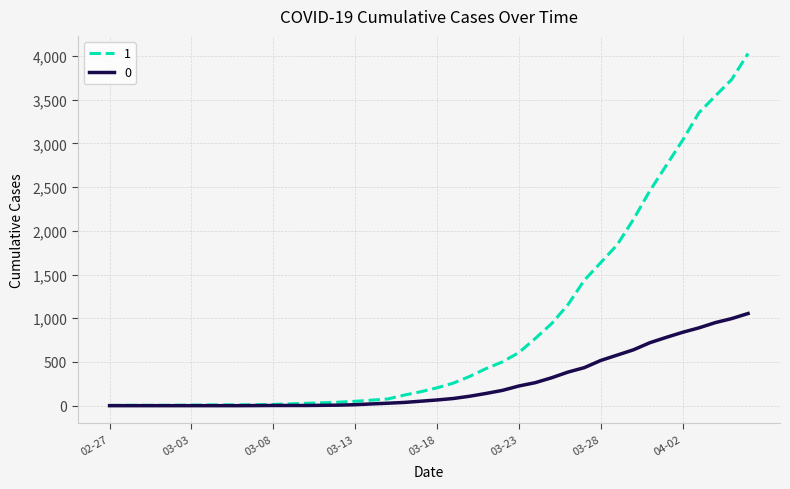

What is the maximum value shown in the chart?

4028